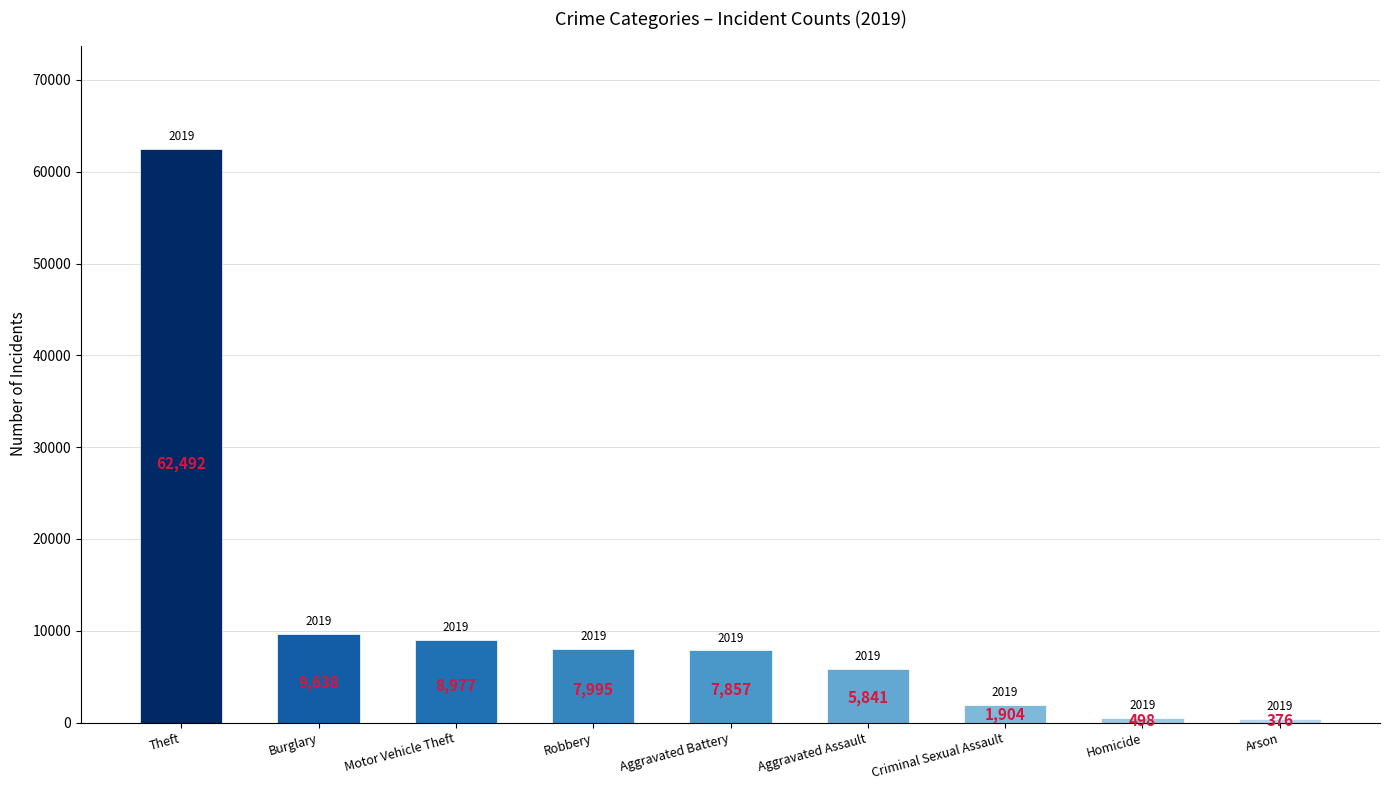

Count the number of categories in the chart.

9